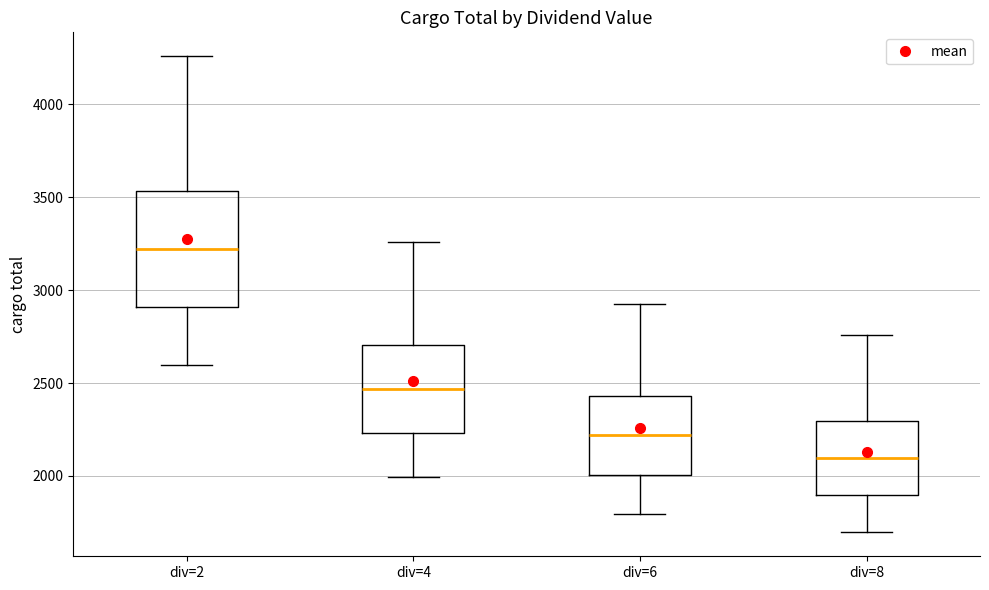

Reading left to right, read every box against the y-axis: the position of its median line, the range the box covers, and the ends of its whiskers. The values are not printed on the chart, so give them approximately, as read against the axis.

div=2: median 3200, box 2900 to 3550, whiskers 2600 to 4250
div=4: median 2450, box 2250 to 2700, whiskers 2000 to 3250
div=6: median 2200, box 2000 to 2450, whiskers 1800 to 2950
div=8: median 2100, box 1900 to 2300, whiskers 1700 to 2750